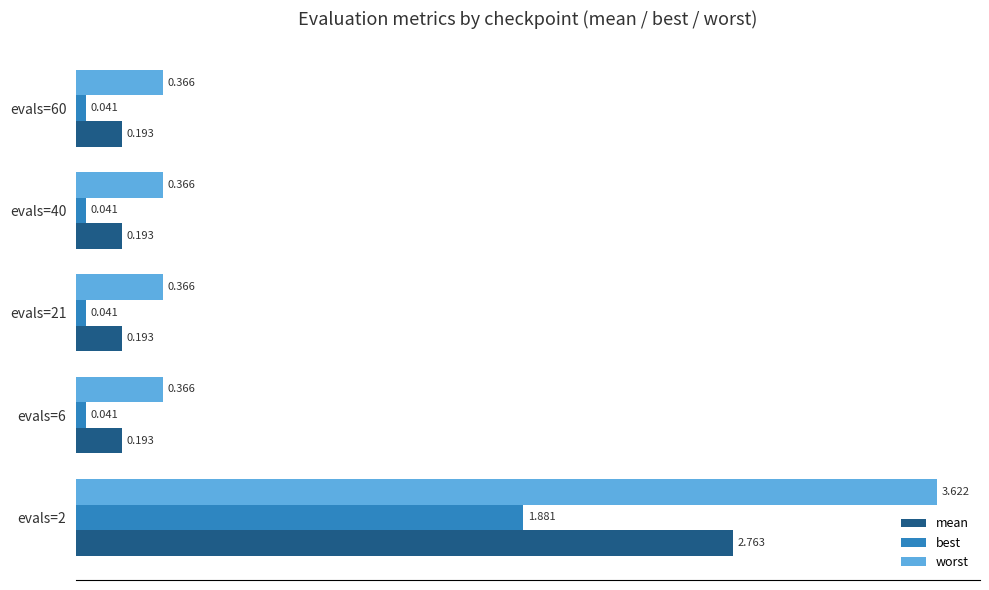

Which series has the largest total across all categories?

worst